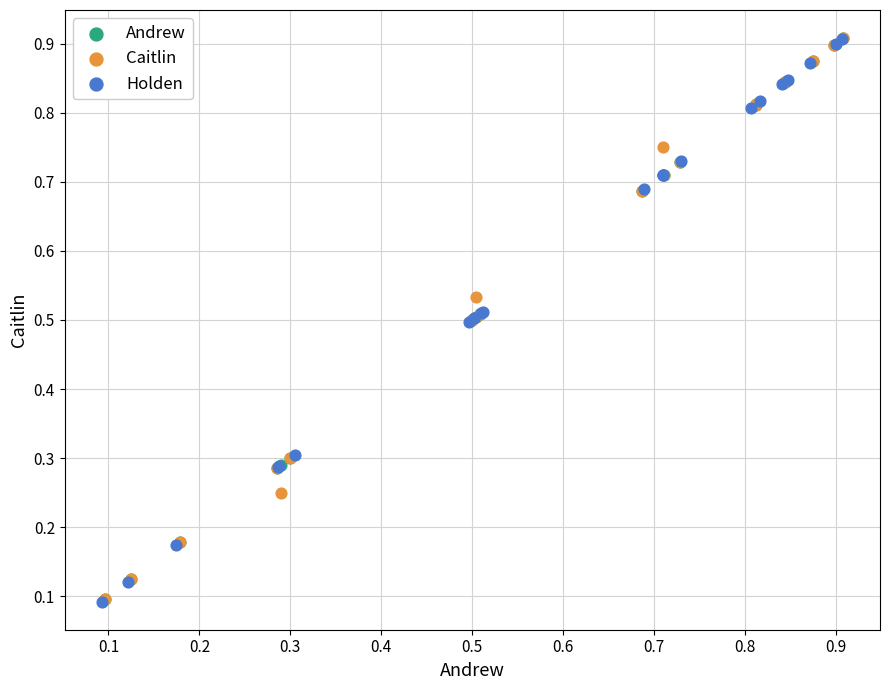

Which series has the widest spread of Y values?

Holden